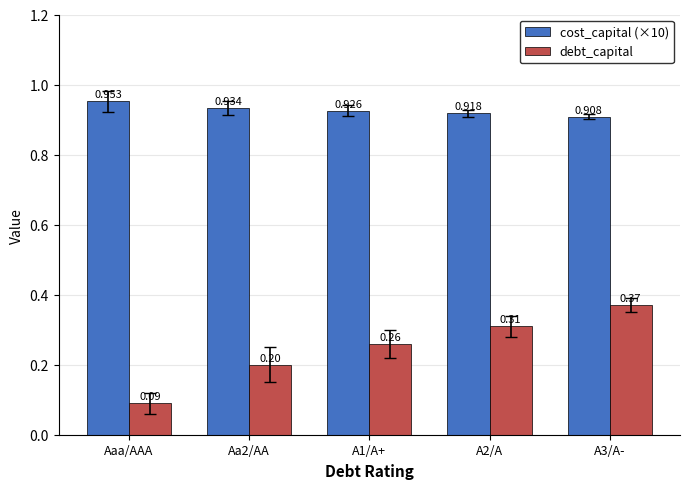

What is the spread (max minus min) of values at A3/A-?

0.5